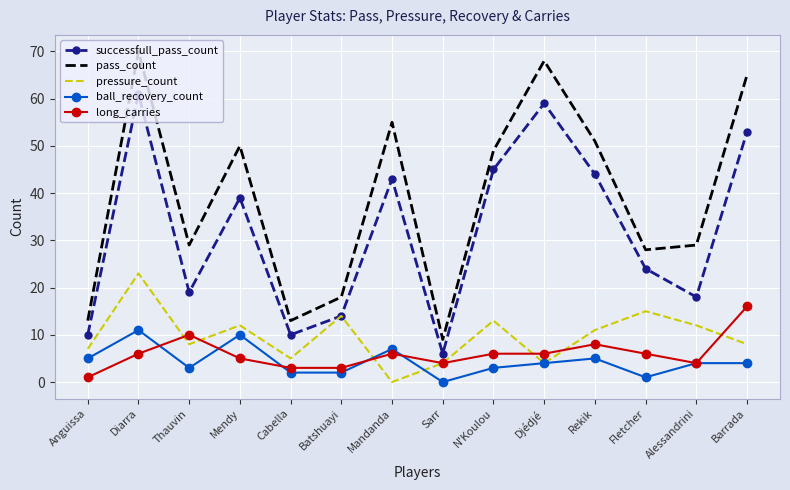

Is the value of successfull_pass_count at Fletcher greater than the value of ball_recovery_count at Sarr?

Yes